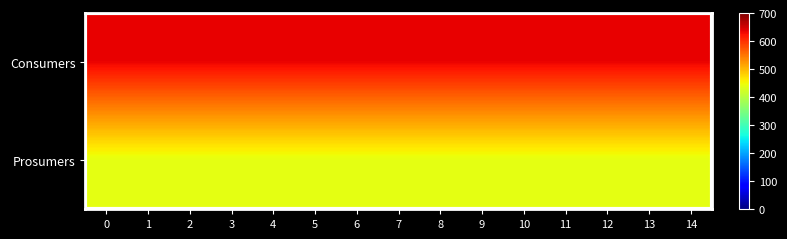

Which series changed the most between 9 and 13?

Consumers